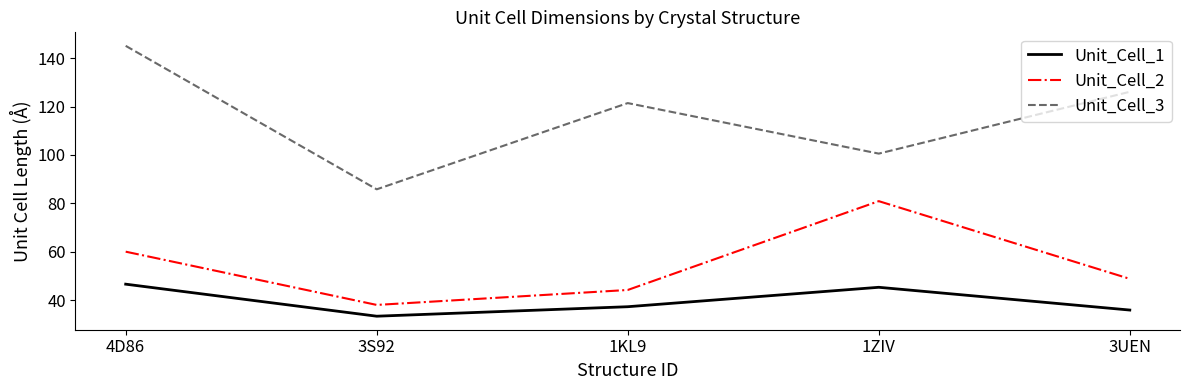

What is the approximate value of Unit_Cell_3 at 4D86?

145.1